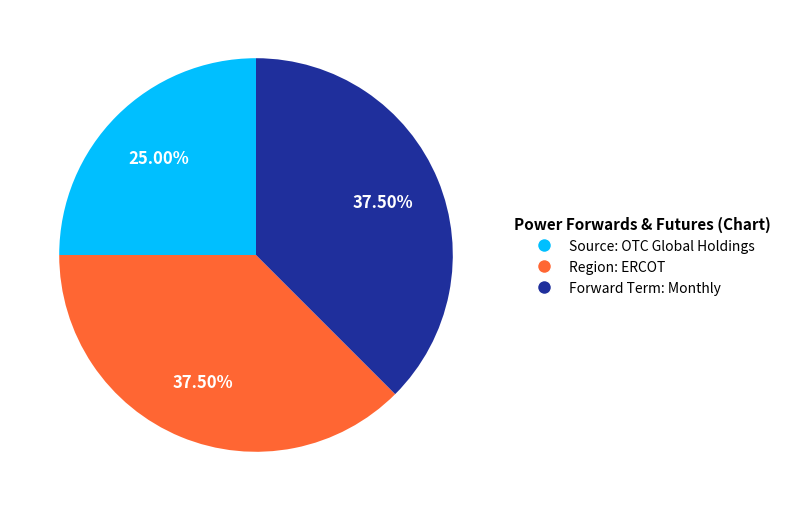

Between Forward Term: Monthly and Source: OTC Global Holdings, which is larger?

Forward Term: Monthly